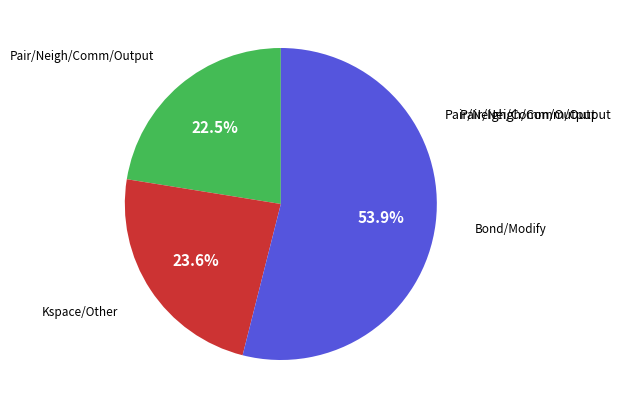

Is there a majority slice in this chart?

Yes